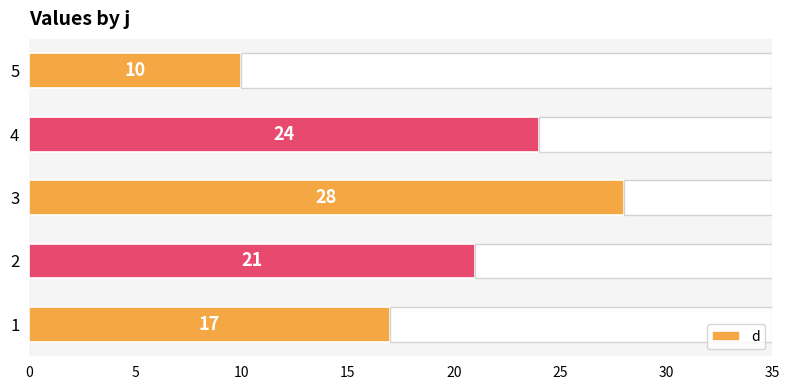

Count the number of data series in this chart.

1